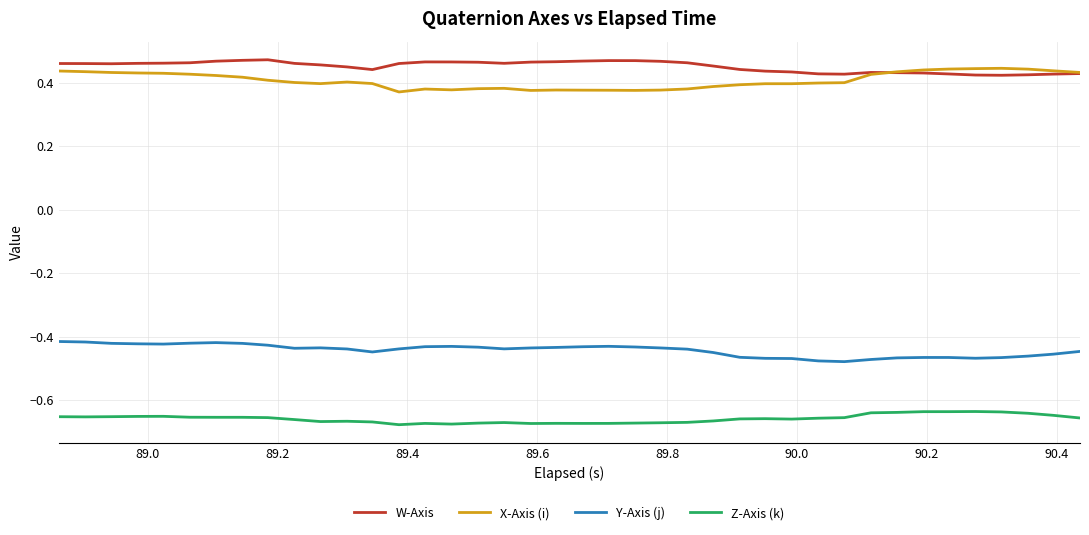

Is this an area chart (filled region under the line)?

No